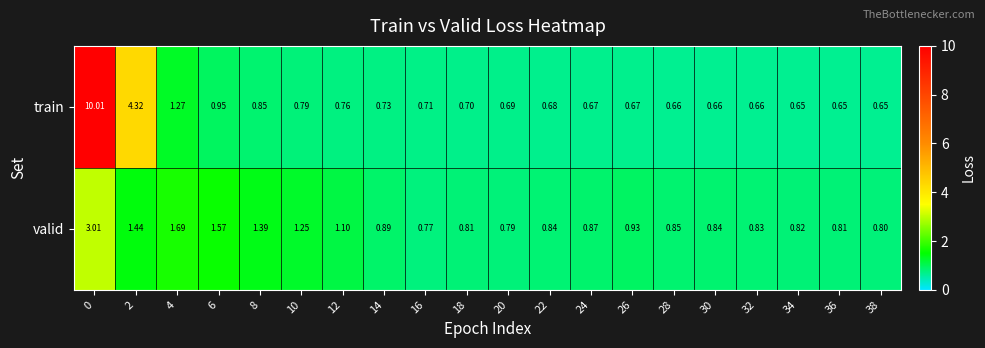

At 12, list the series in order from largest to smallest.

valid, train